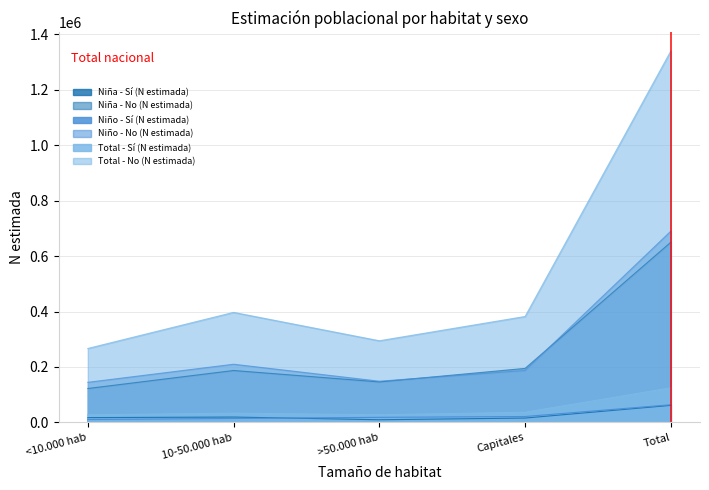

What is the minimum value shown in the chart?

9416